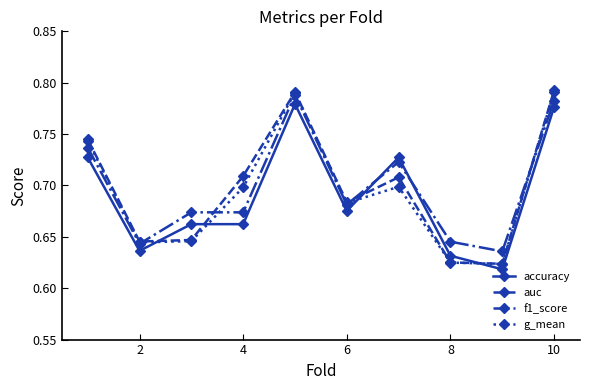

At how many categories does at least one series exceed 0?

10